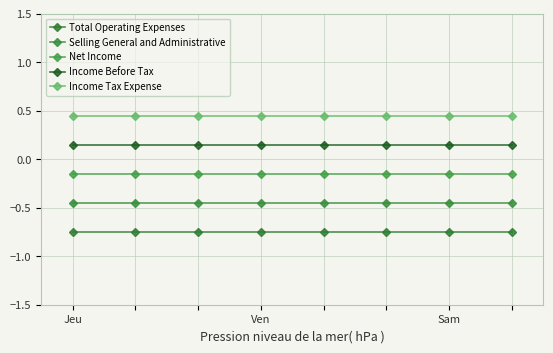

What is the sum of all Selling General and Administrative values?

-3.6